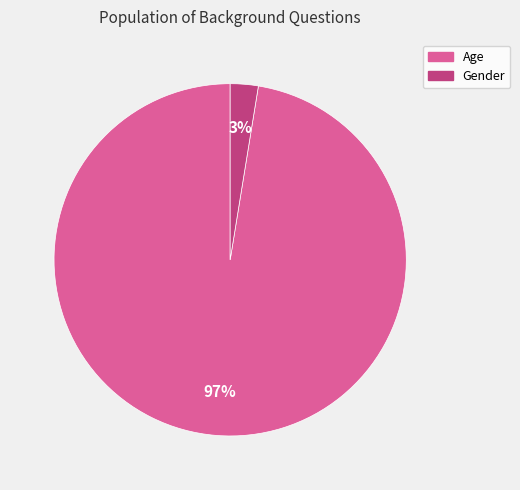

Count the number of slices in the pie.

2